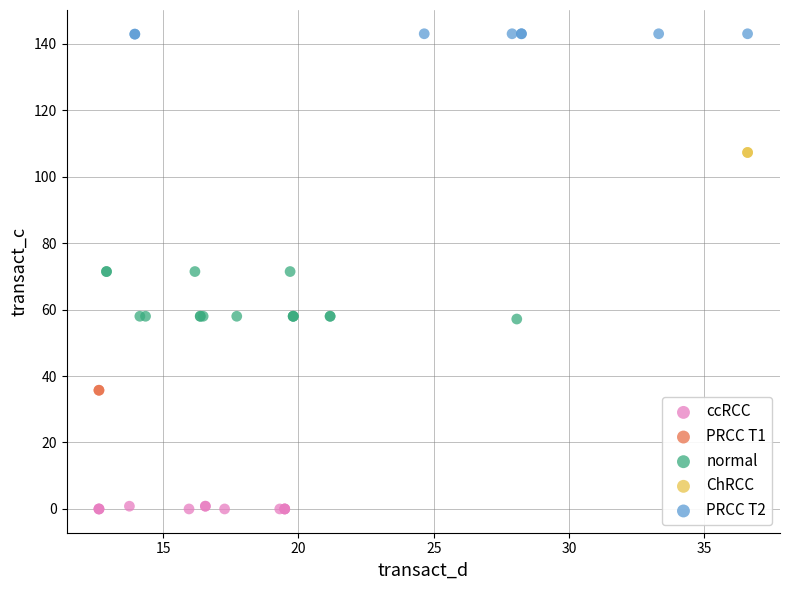

Which series reaches the minimum Y coordinate?

ccRCC